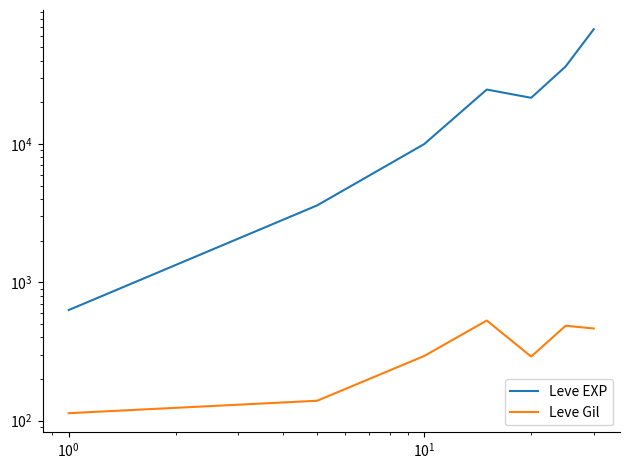

True or false: Leve Gil and Leve EXP cross at least once.

False